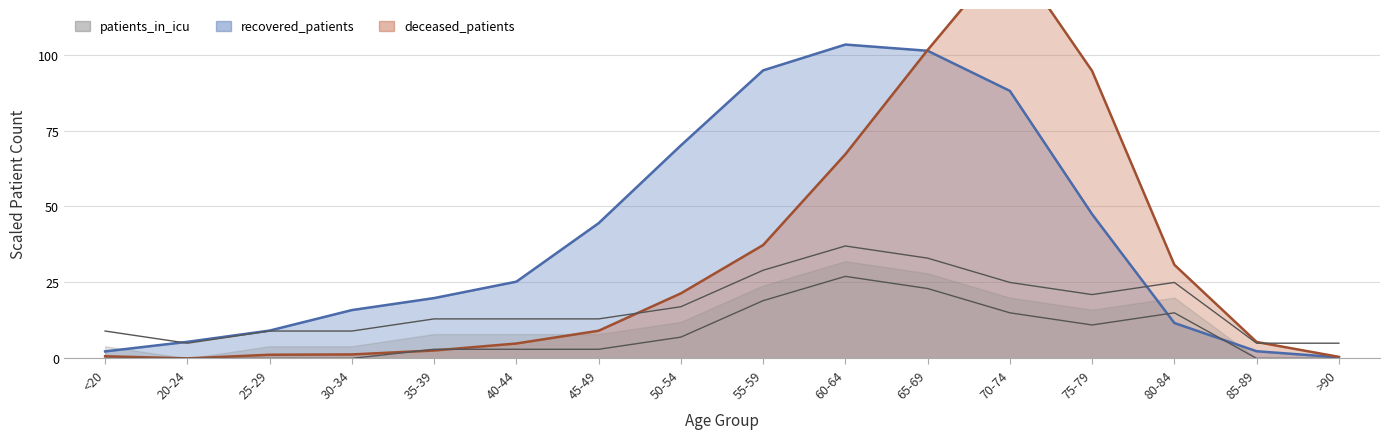

What is the value of the recovered_patients point at the 14th from the left?

11.7